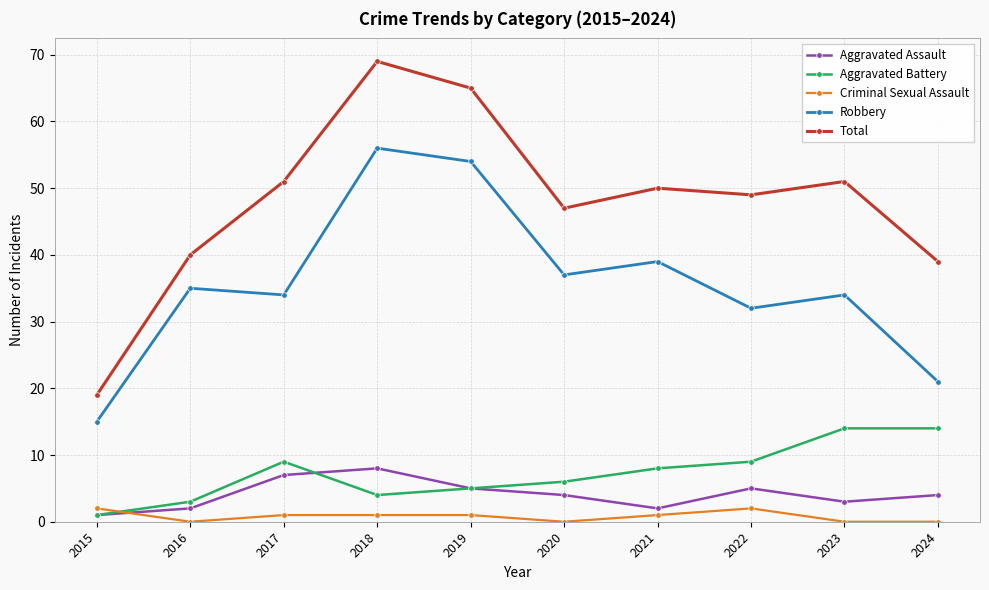

What is the average value of the Criminal Sexual Assault series?

1